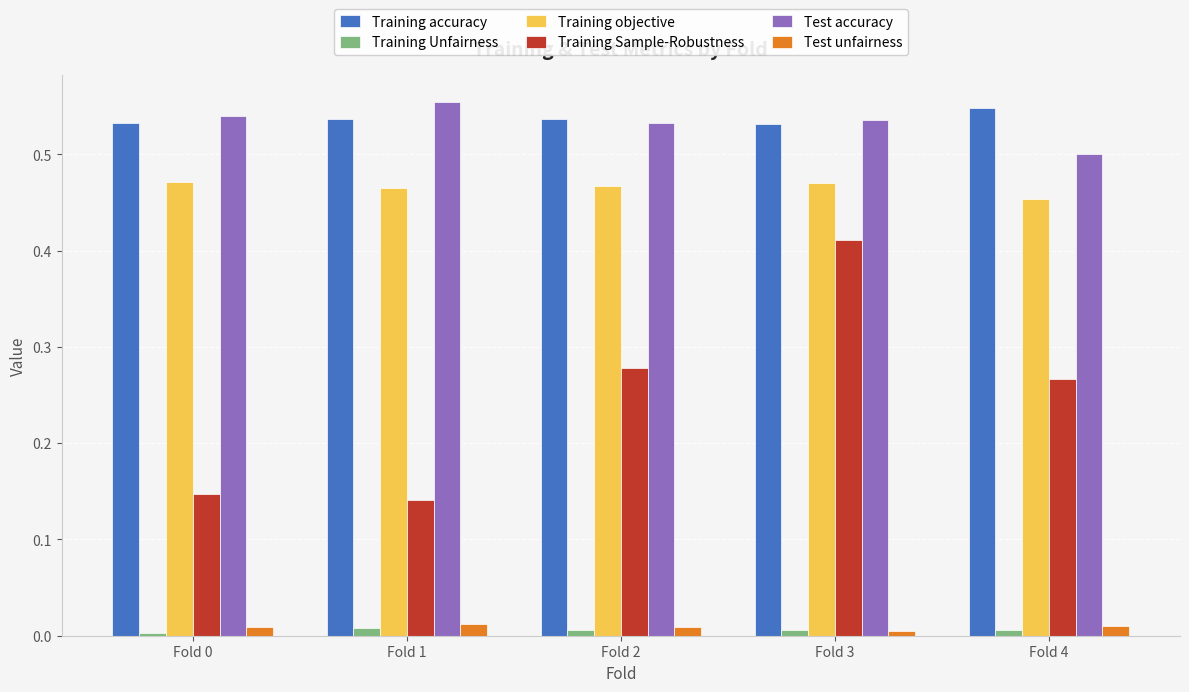

What is the total value across all series at Fold 4?

1.8